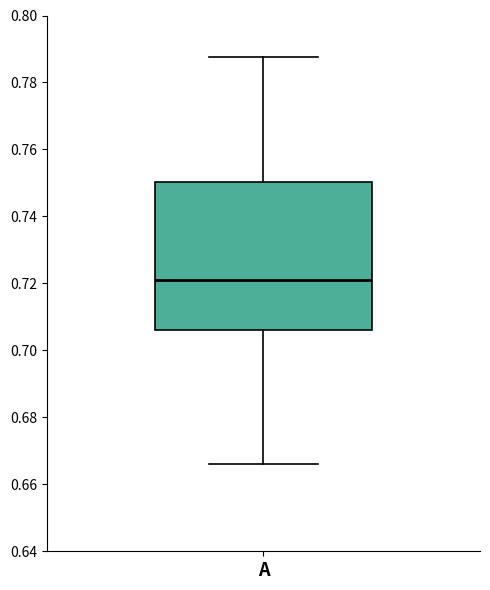

Where is the upper edge of the box for A on the y-axis? The values are not printed on the chart, so give them approximately, as read against the axis.

0.750